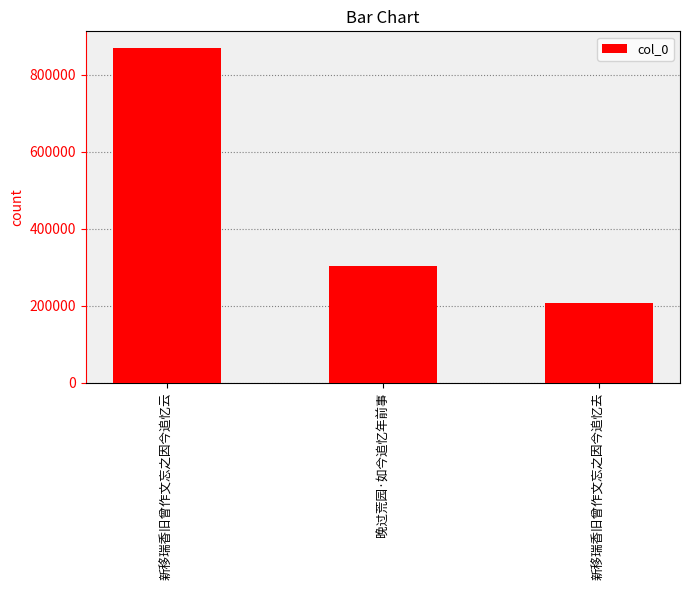

List the labels in order of value, largest first.

新移瑞香旧曾作文忘之因今追忆云, 晚过荒园·如今追忆年前事, 新移瑞香旧曾作文忘之因今追忆去